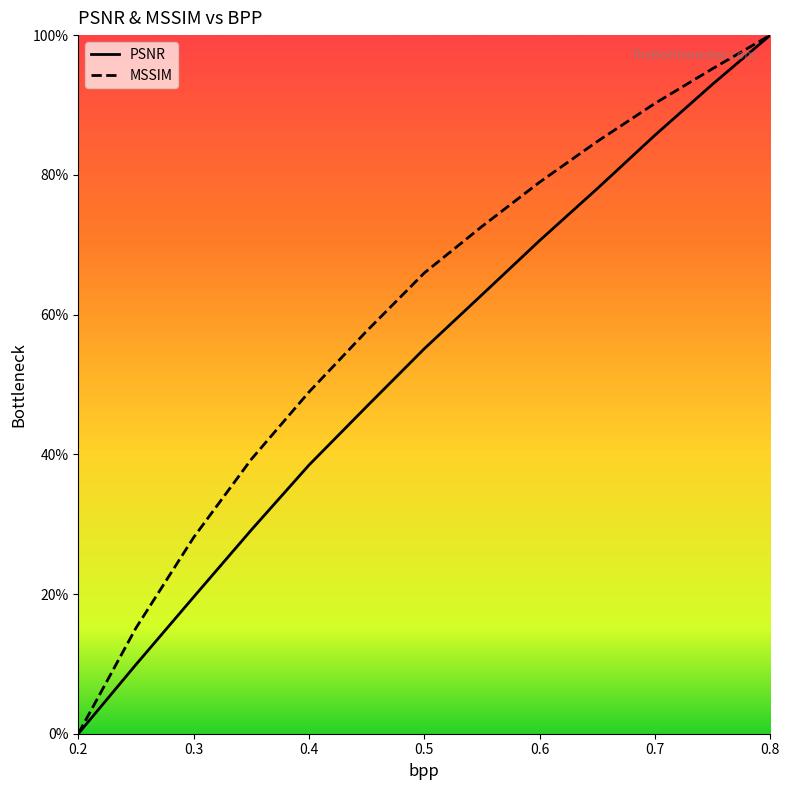

Rank the series by their average value, from highest to lowest.

MSSIM, PSNR